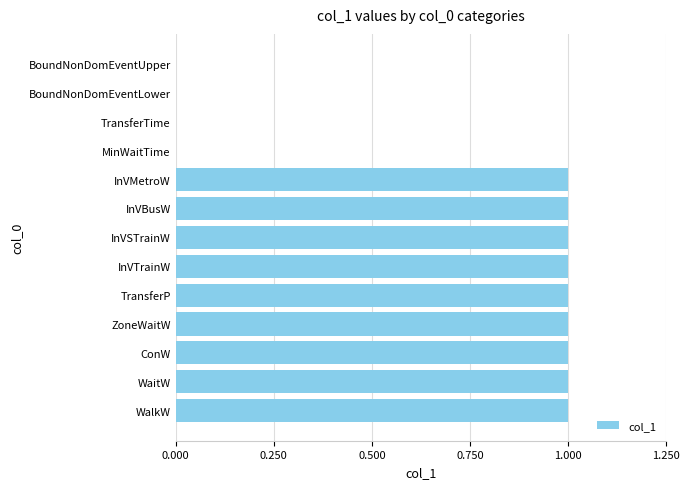

Approximately how many times larger is the value at TransferP compared to ConW?

1.0